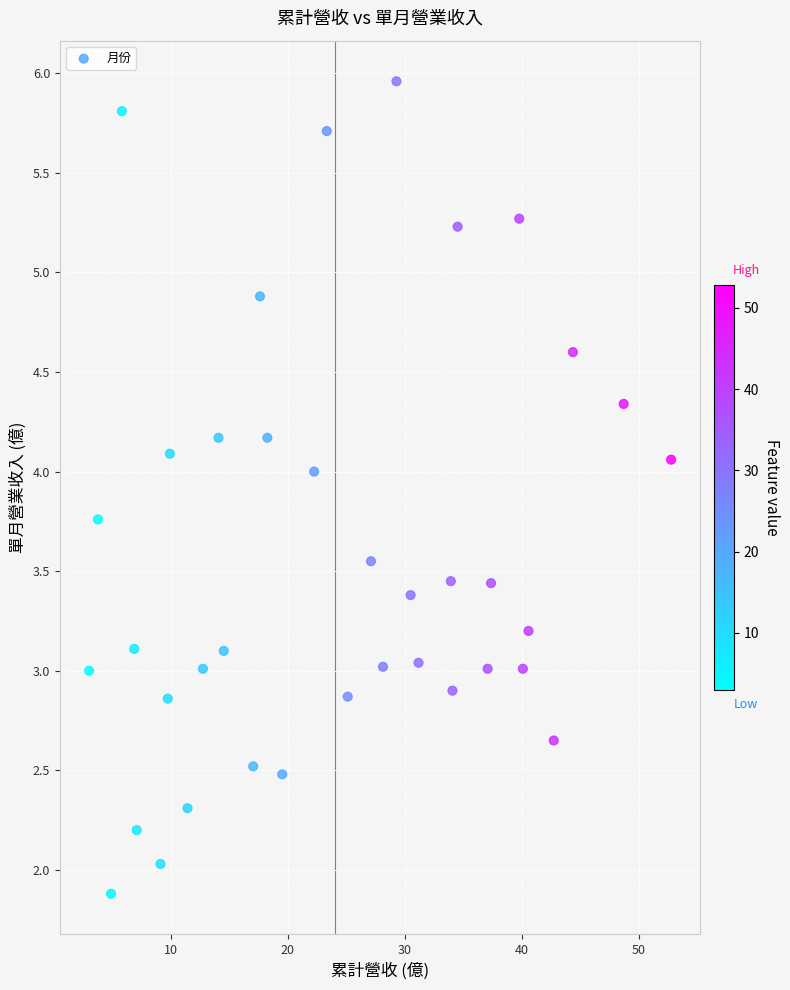

What is the range of Y values (max minus min)?

4.1